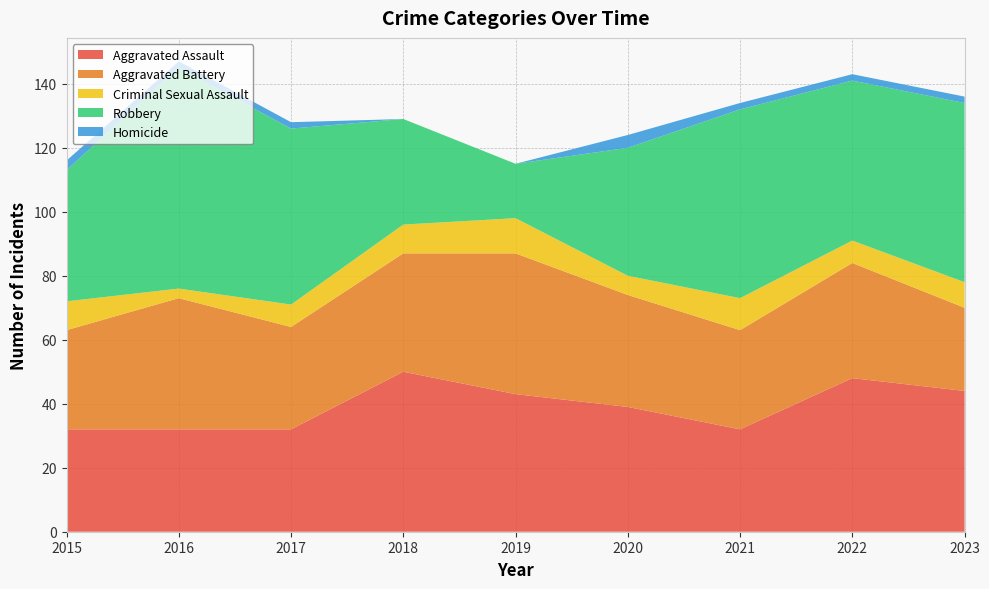

Reading right to left, what are all the values shown in this chart?

Aggravated Assault: 44	48	32	39	43	50	32	32	32
Aggravated Battery: 26	36	31	35	44	37	32	41	31
Criminal Sexual Assault: 8	7	10	6	11	9	7	3	9
Robbery: 56	50	59	40	17	33	55	69	41
Homicide: 2	2	2	4	0	0	2	2	3